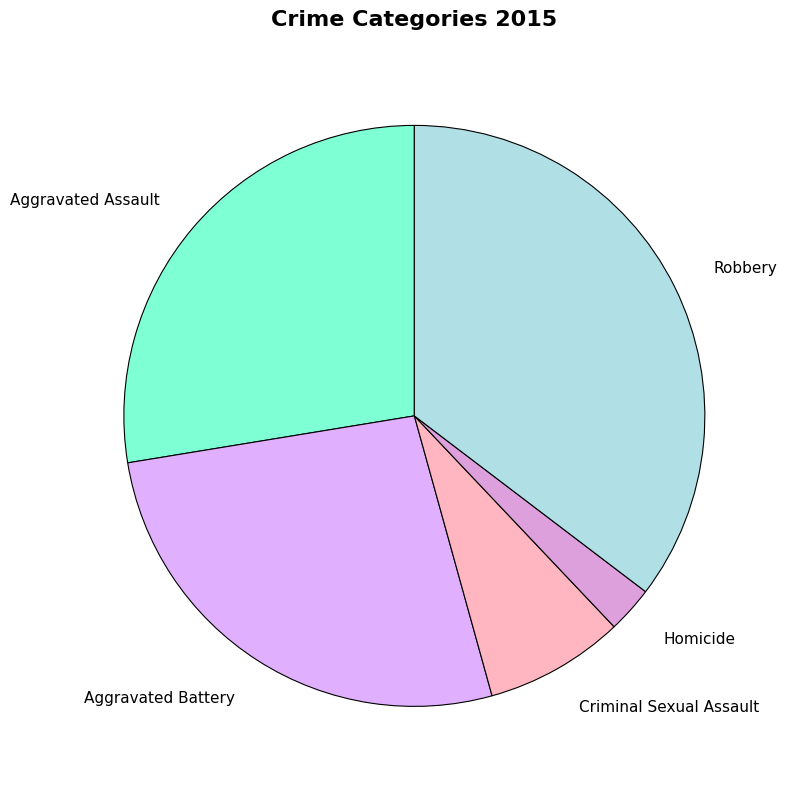

What is the largest slice in the pie chart?

Robbery